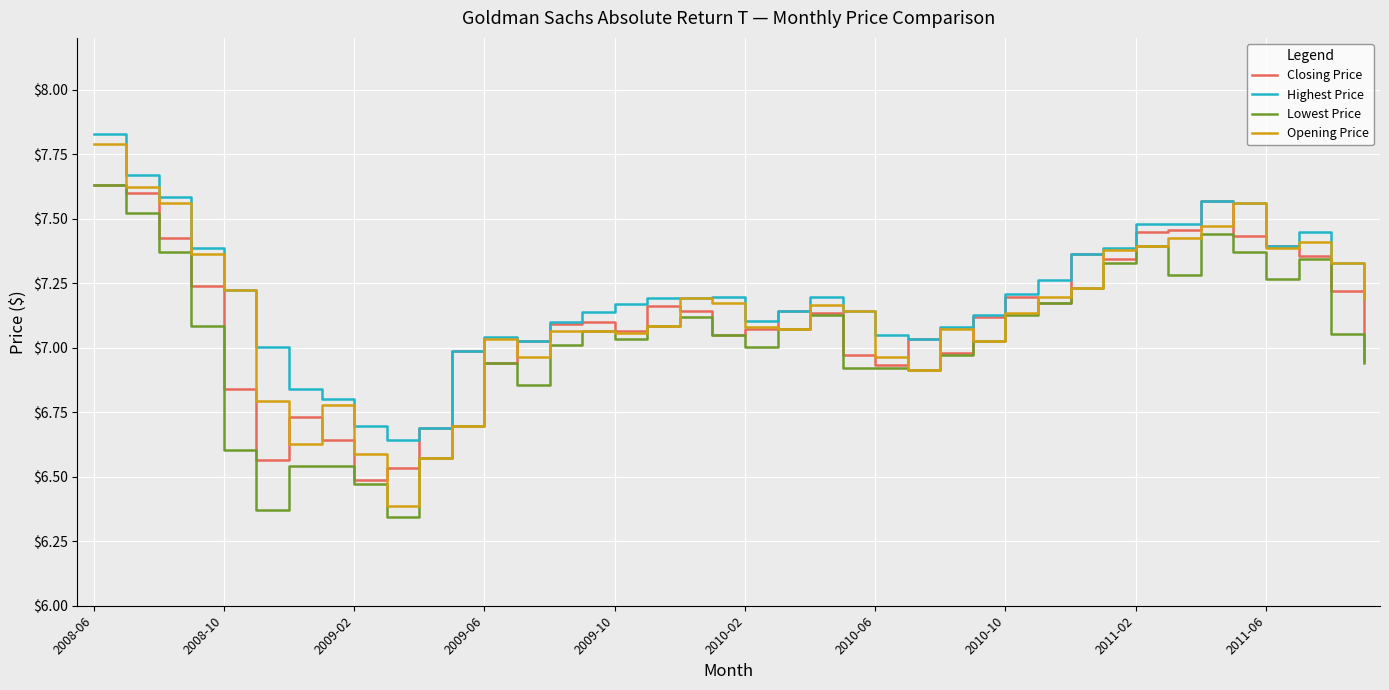

How many values in the Closing Price series exceed 7?

27